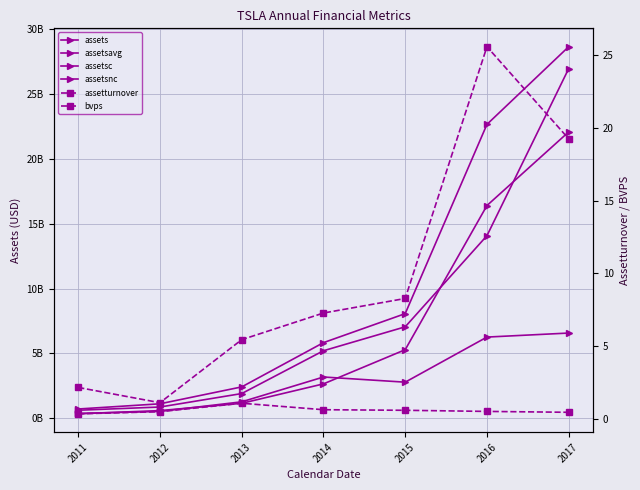

What is the value of the assets point at the 1st from the left?

713448000.0